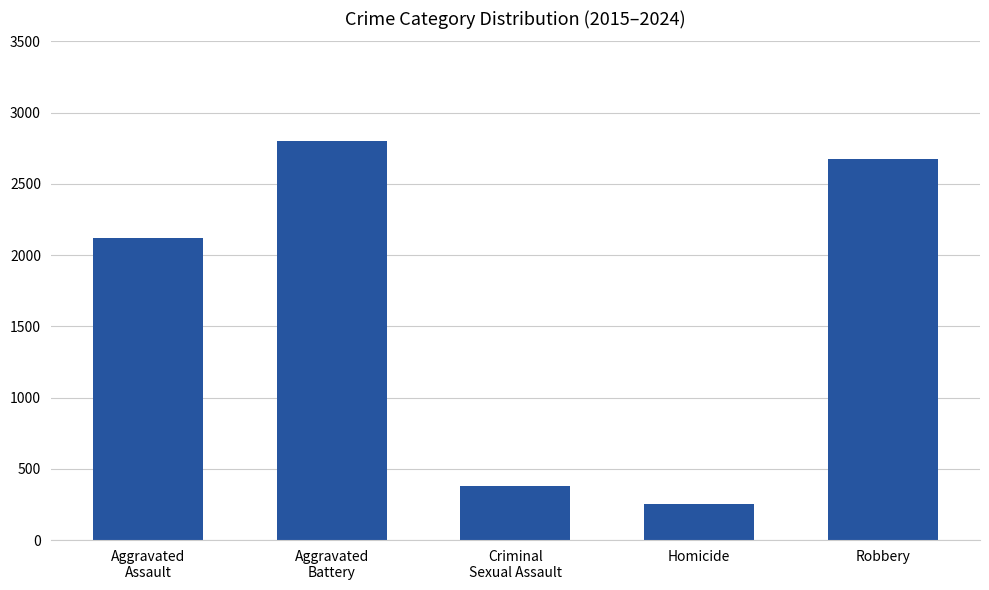

Does the chart contain any negative values?

No